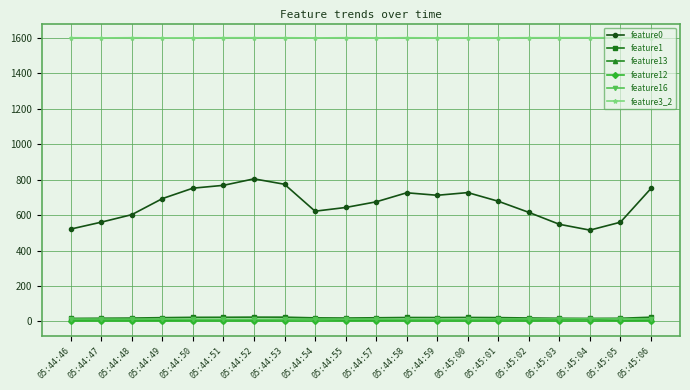

Is the value of feature1 at 05:44:57 greater than the value of feature3_2 at 05:45:00?

No